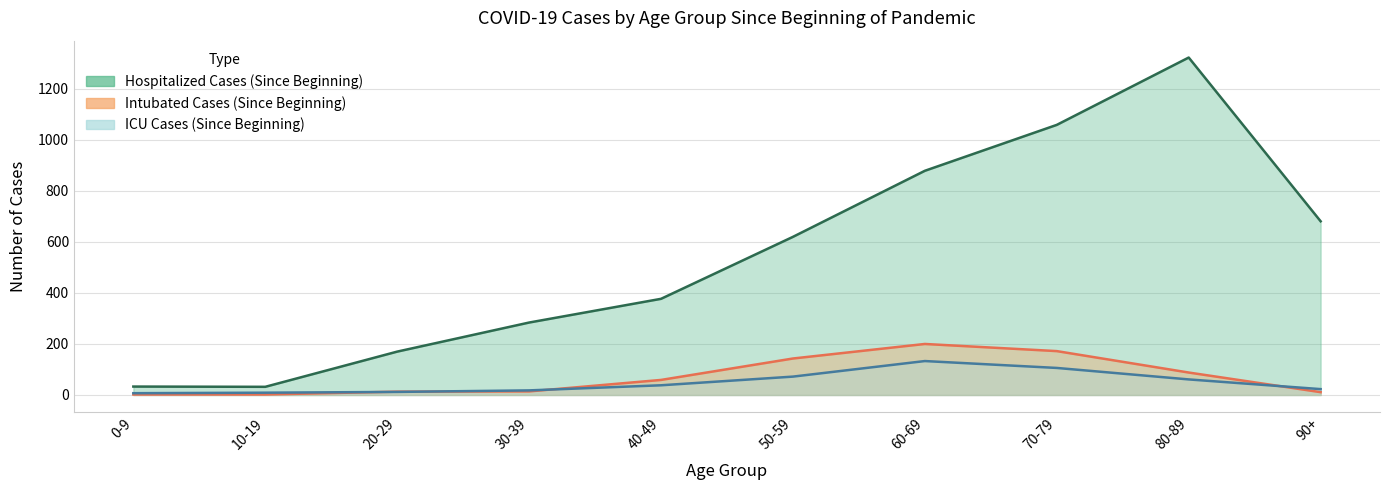

How many data points does each series have?

10